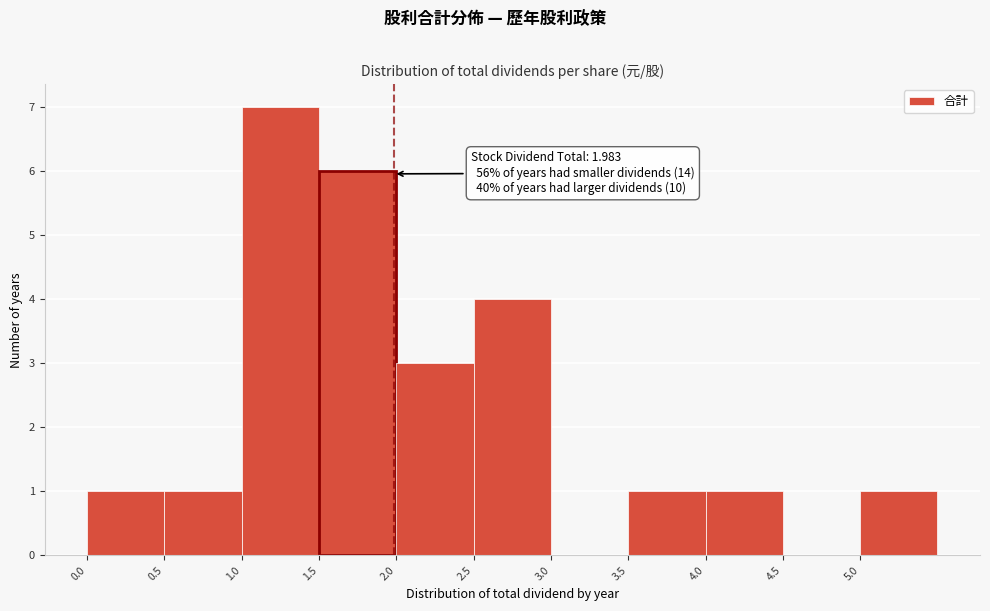

Which range on the x-axis has the tallest bar?

1.0 to 1.5